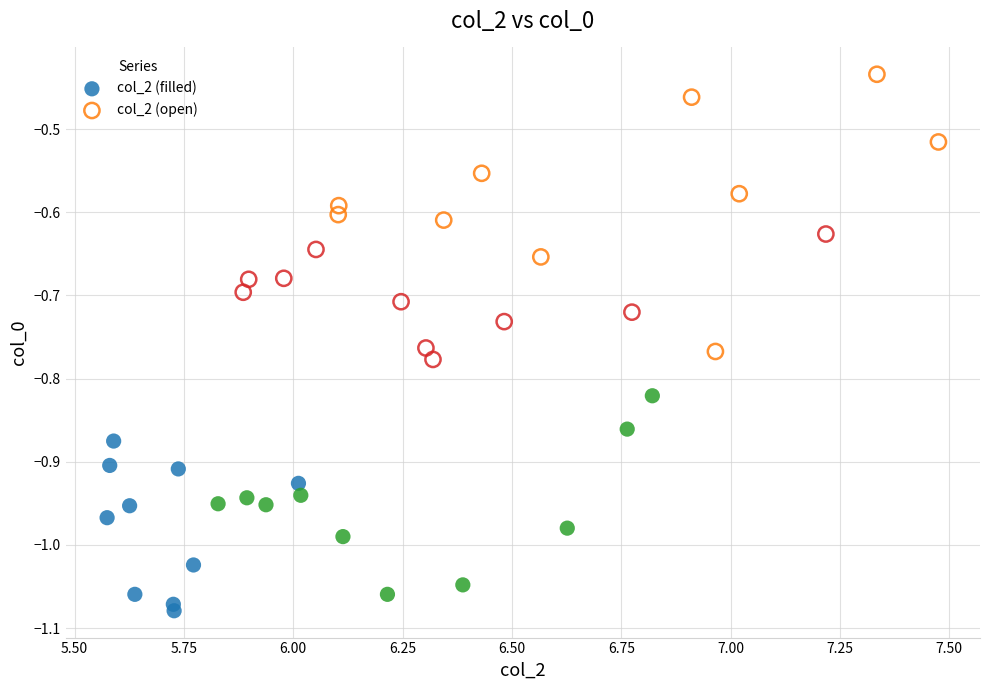

Which series has the largest Y range (max minus min)?

col_2 (open)